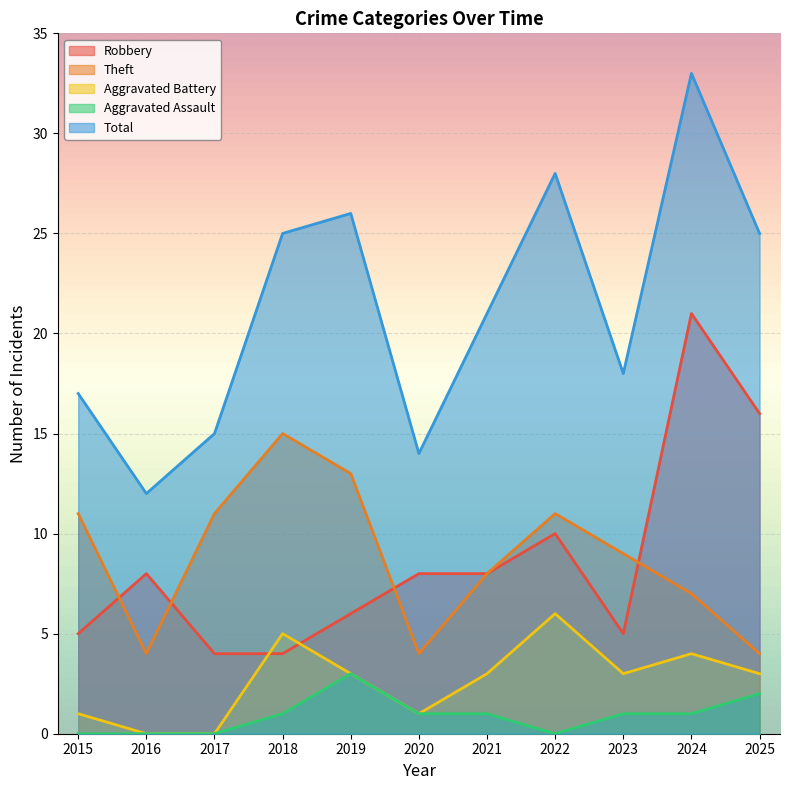

Is the value of Aggravated Assault at 2021 greater than the value of Theft at 2023?

No